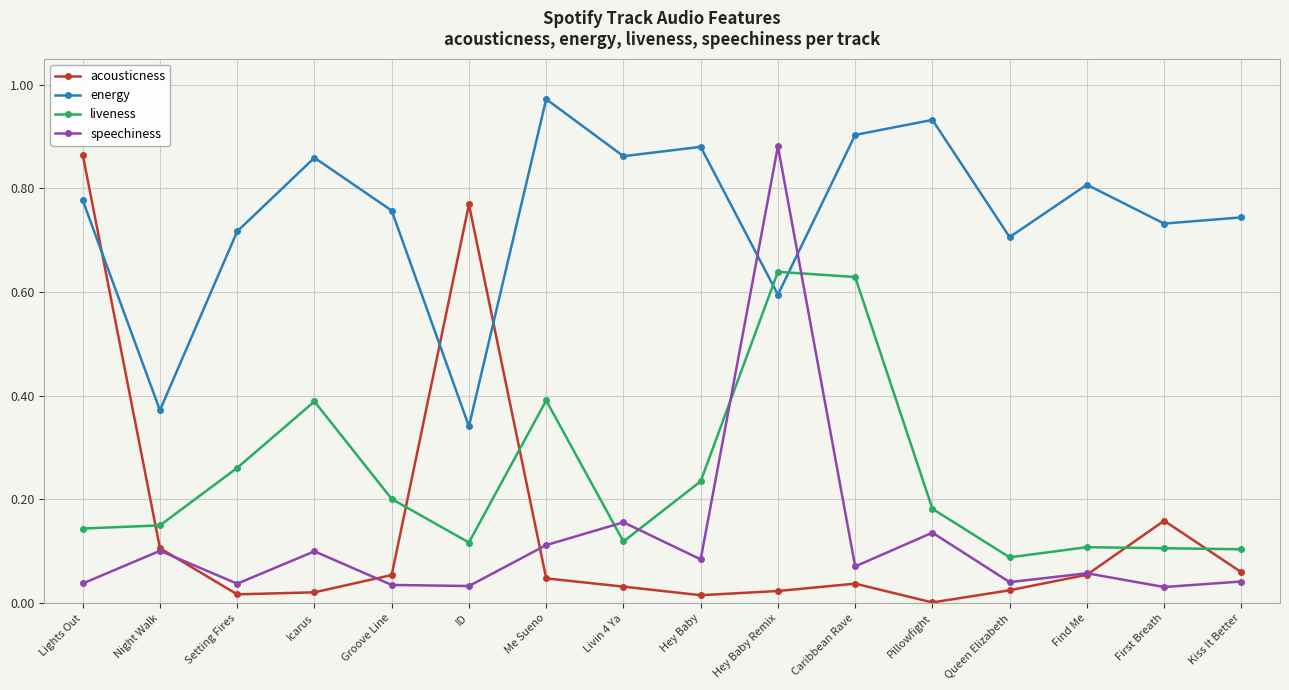

The energy series shows 0.4 at Night Walk. True or false?

True